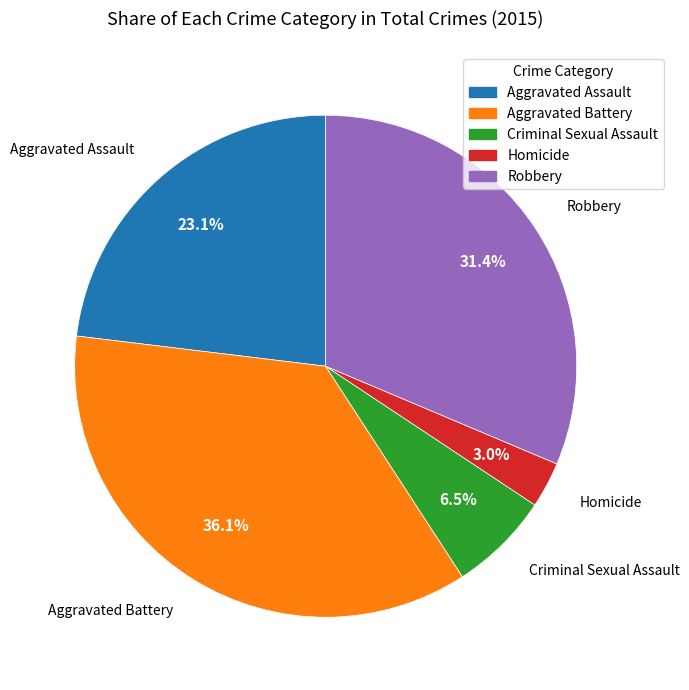

What percentage is NOT represented by Criminal Sexual Assault?

93.5%